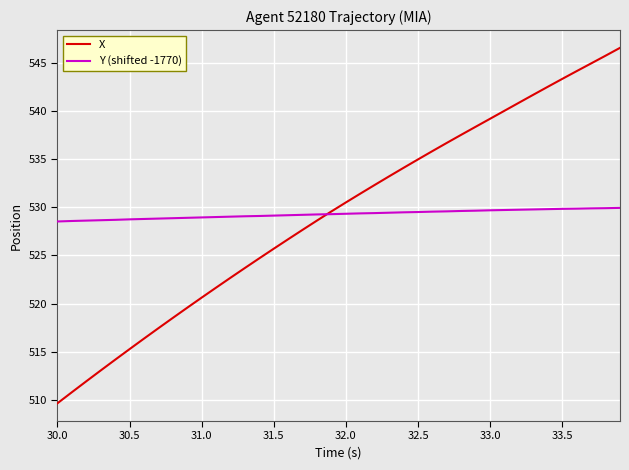

True or false: X and Y (shifted -1770) intersect in this chart.

True